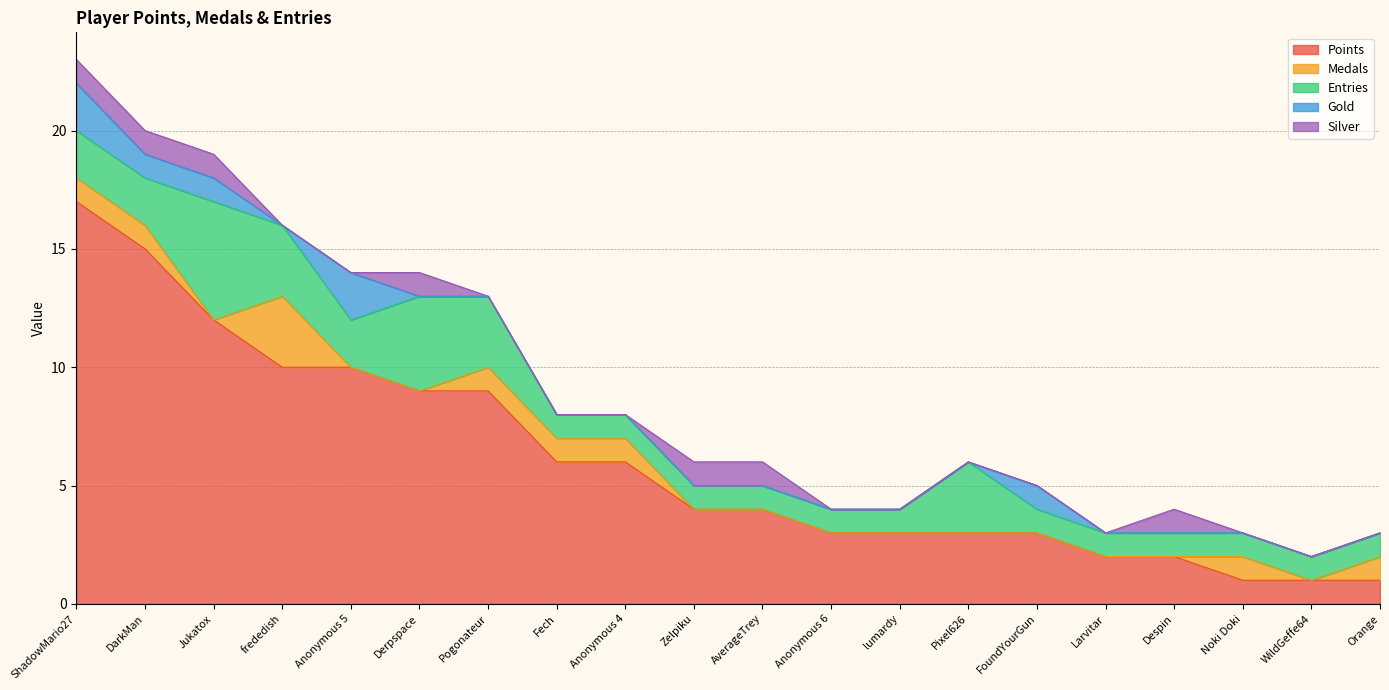

How many Entries values are between 1 and 3?

18